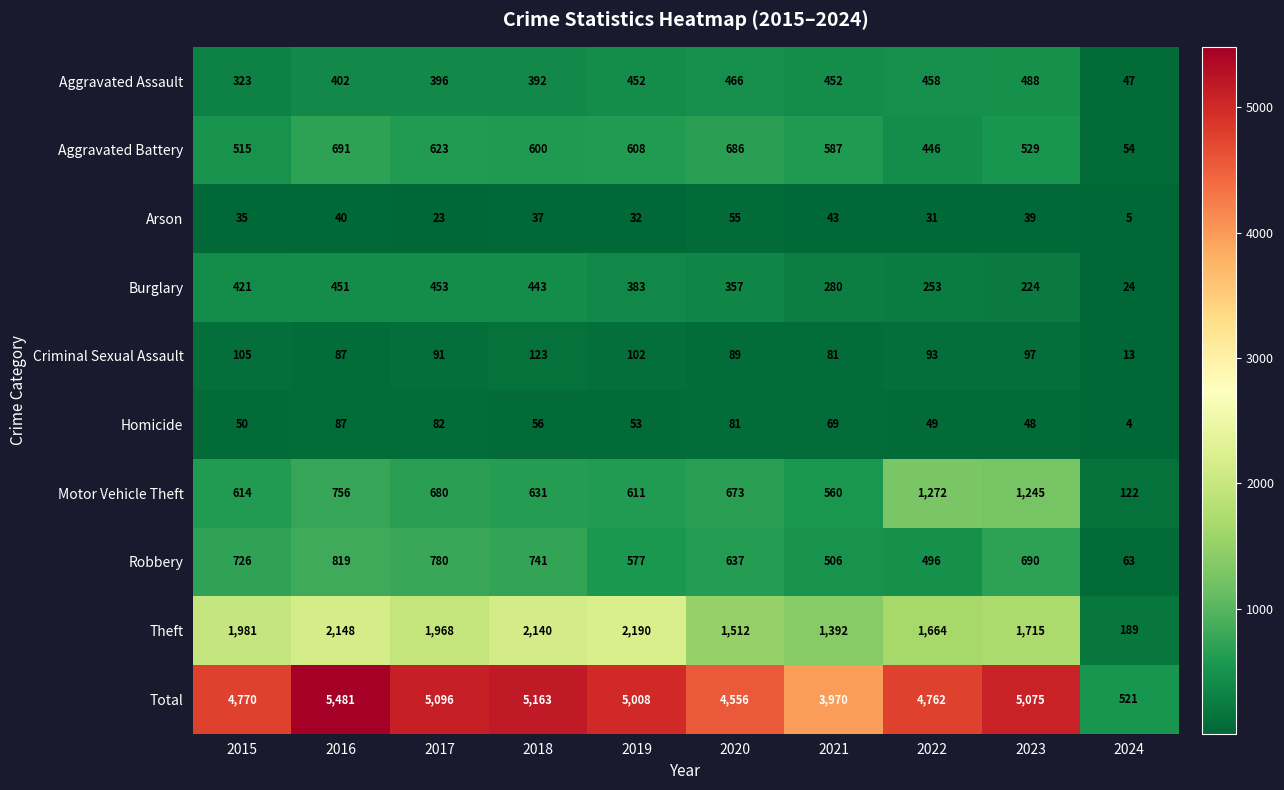

The Theft series shows 2190 at 2019. True or false?

True